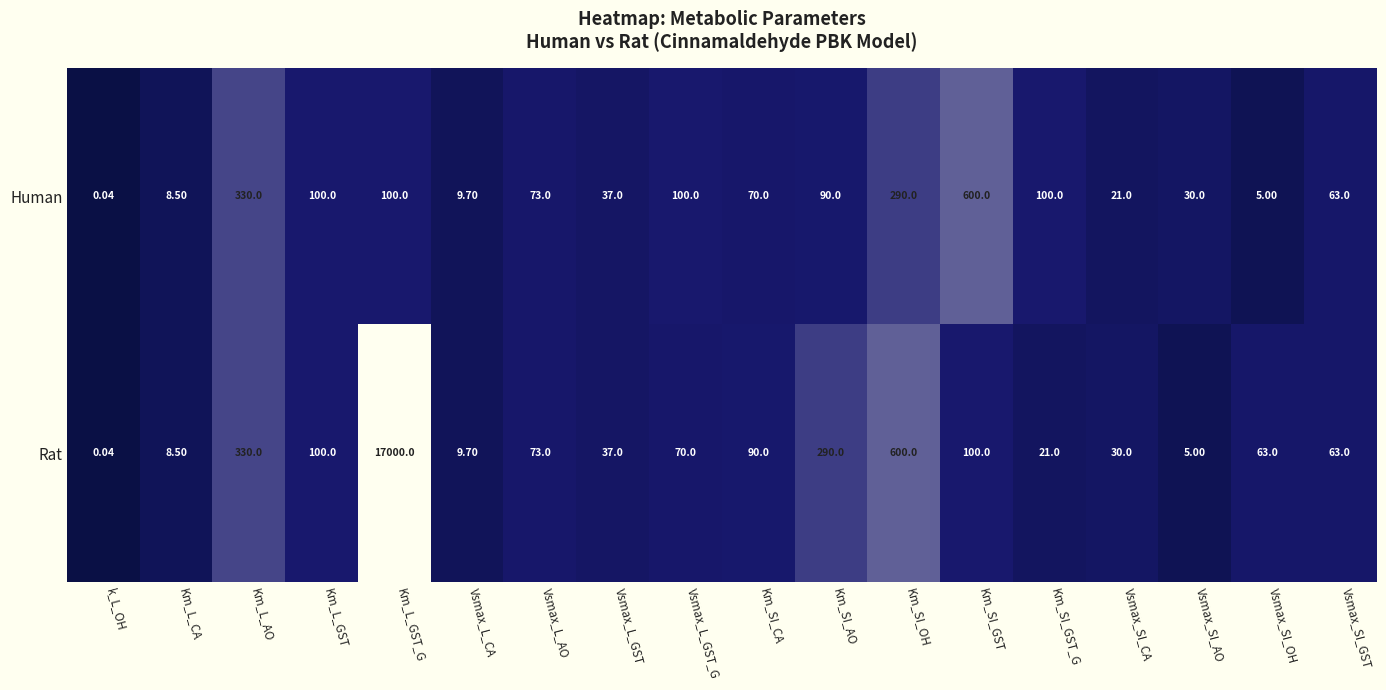

At Vsmax_SI_OH, list the series in order from largest to smallest.

Rat, Human